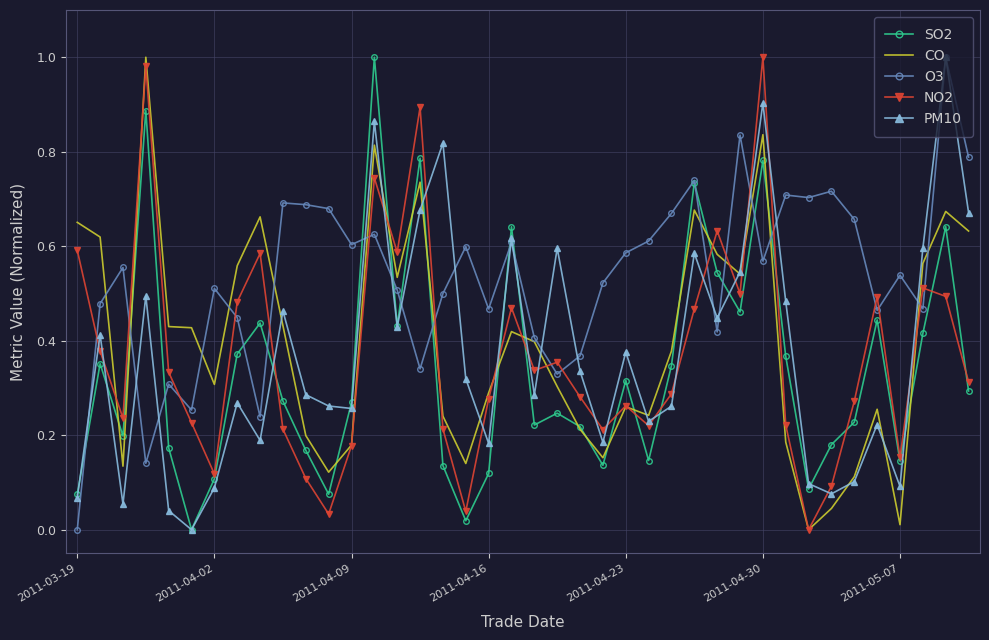

How many positive values does the O3 series have?

39